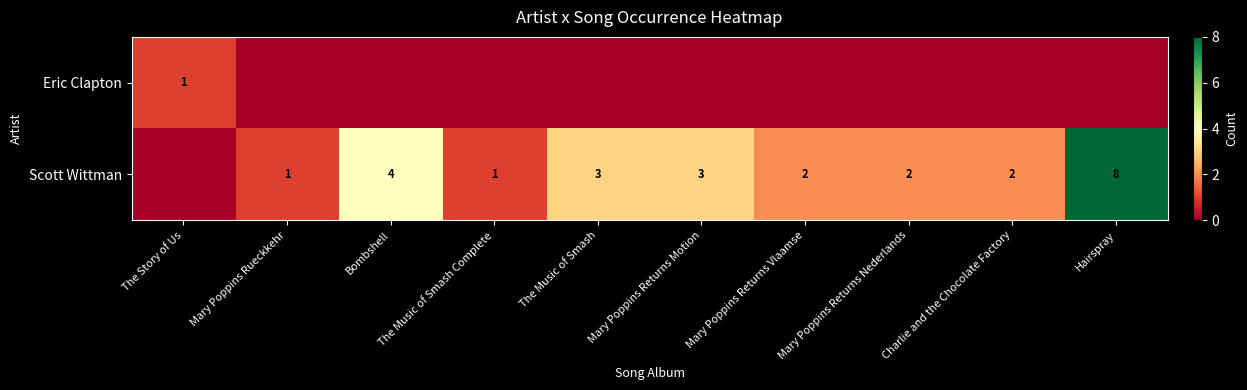

Between The Story of Us and Hairspray, which is larger?

The Story of Us